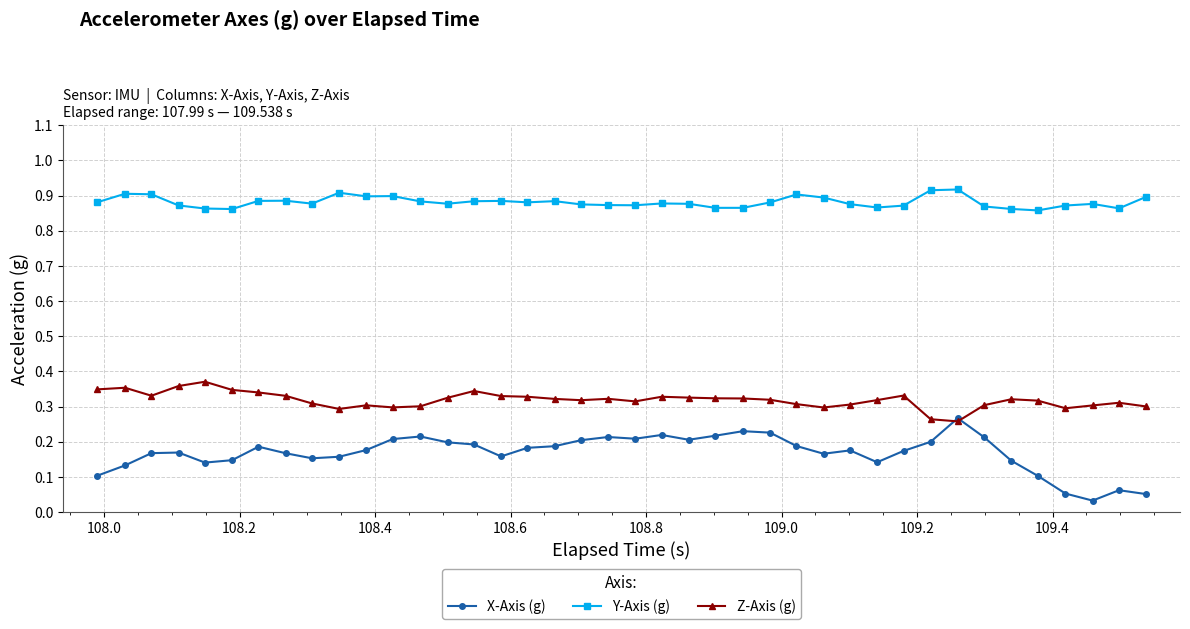

Which series has the largest range (max minus min)?

X-Axis (g)